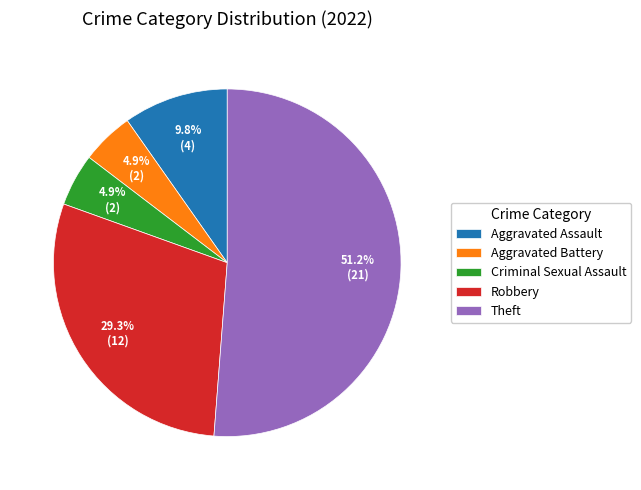

Which category accounts for the majority?

Theft